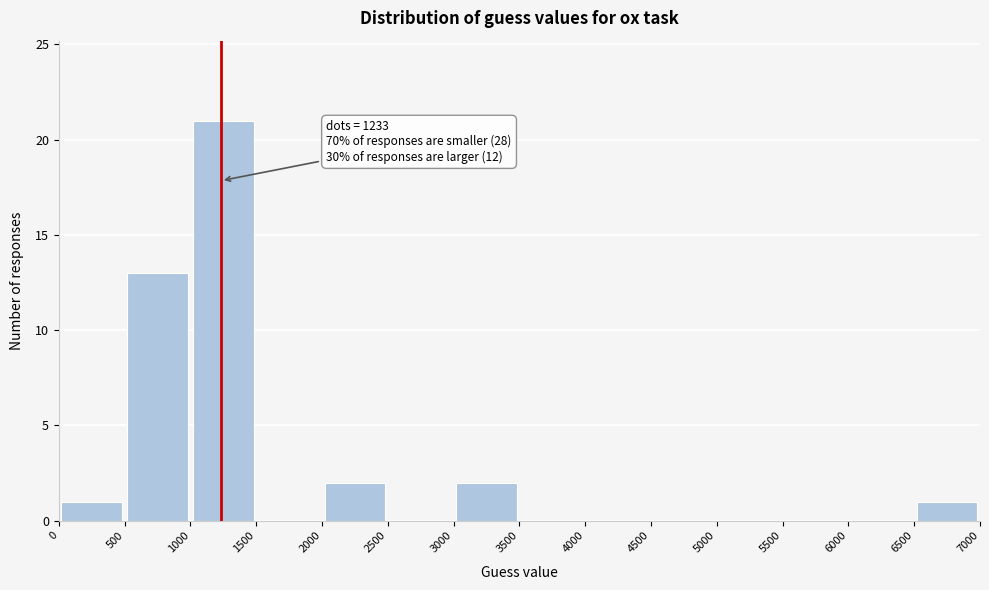

Over which range of the x-axis is the bar tallest?

1000 to 1500